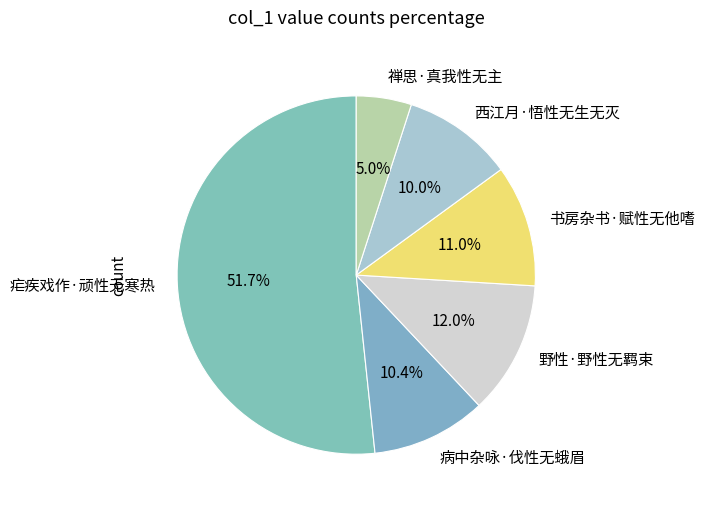

To the nearest percent, what portion does 野性·野性无羁束 represent?

12%